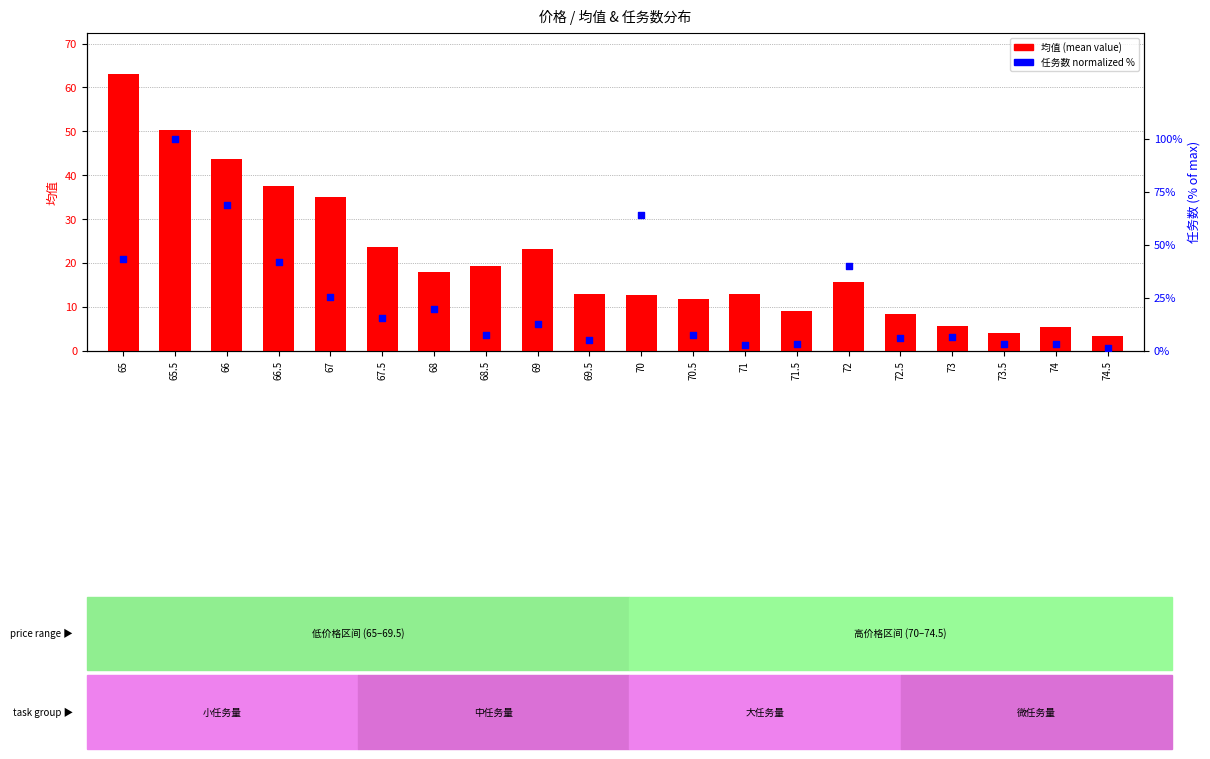

Is the value of 均值 (mean) at 71 greater than the value of 任务数 (normalized %) at 73?

Yes